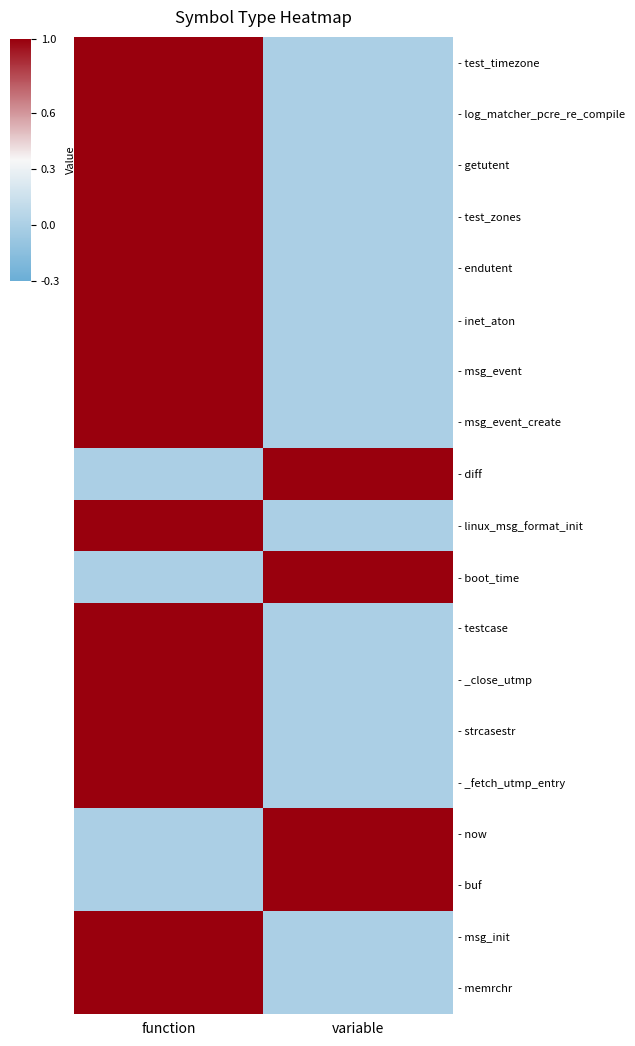

Which has a higher value, variable or function?

function